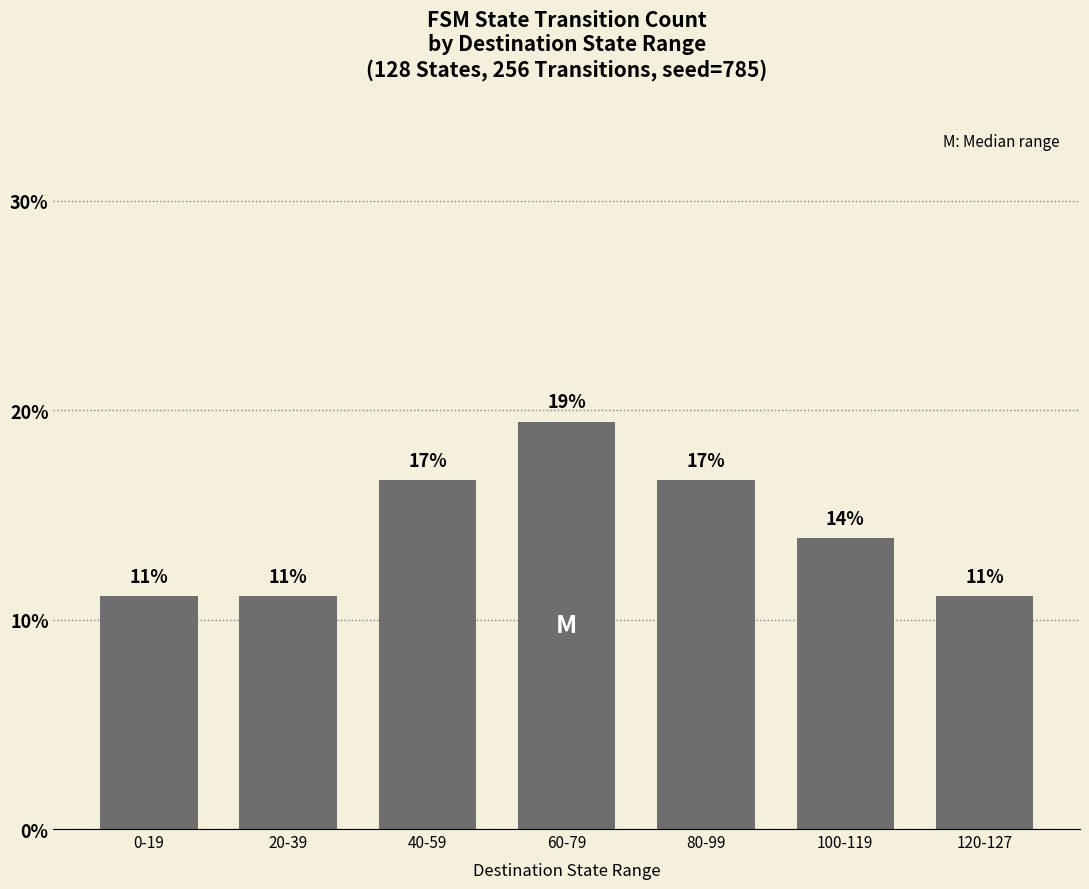

How many bars are there in total?

7